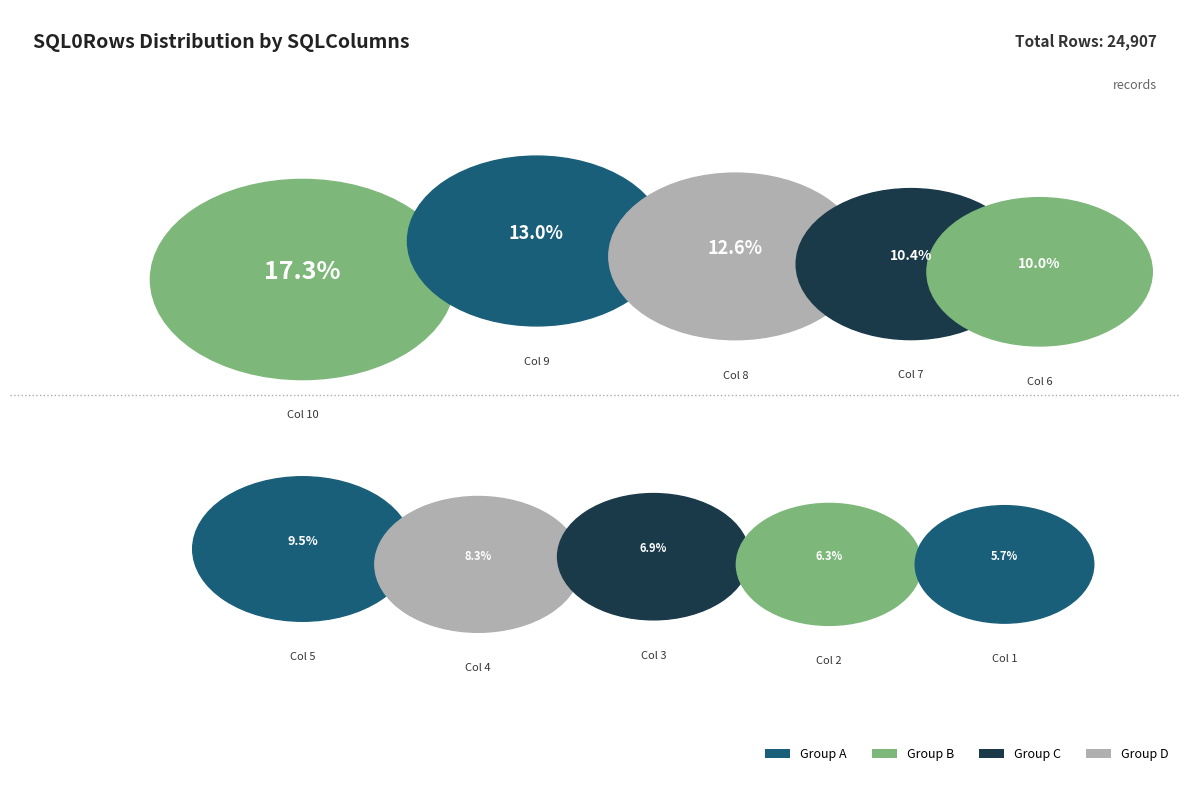

To the nearest percent, what is the difference between the largest and smallest slice percentages?

12%